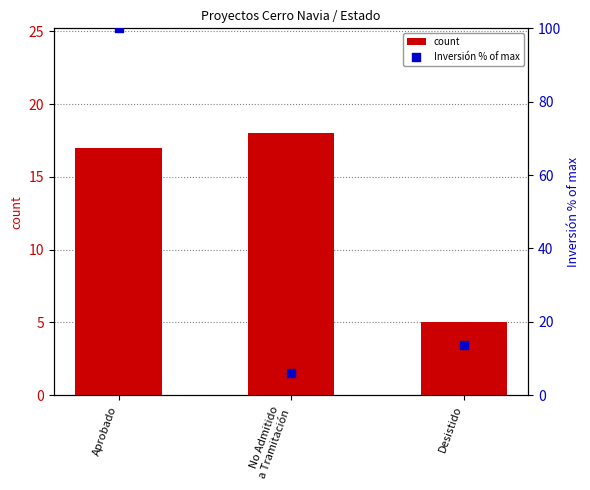

At how many categories does at least one series exceed 90?

1